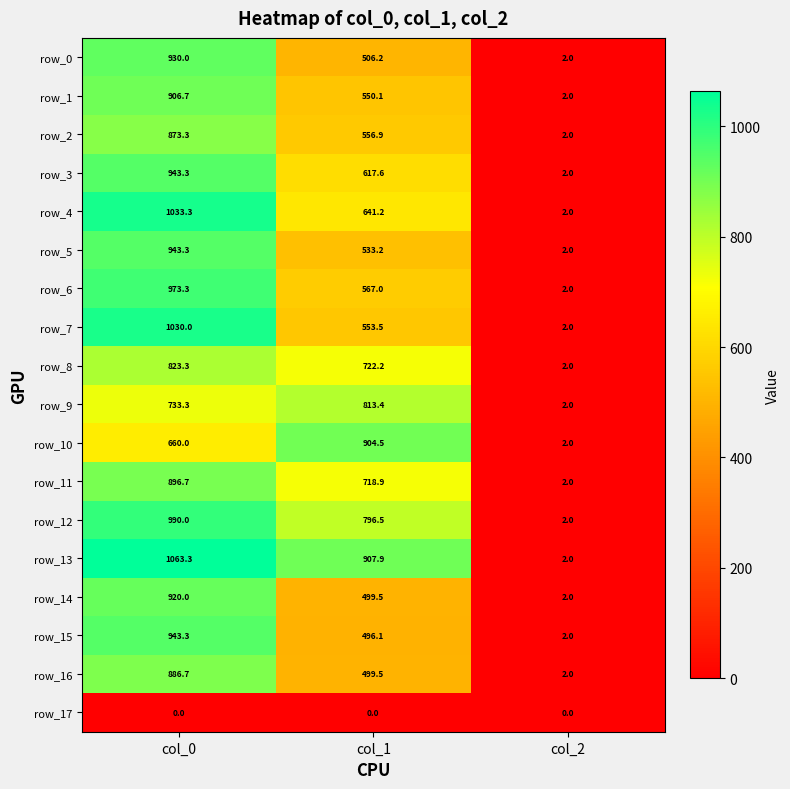

Which label corresponds to the largest value in the chart?

col_0